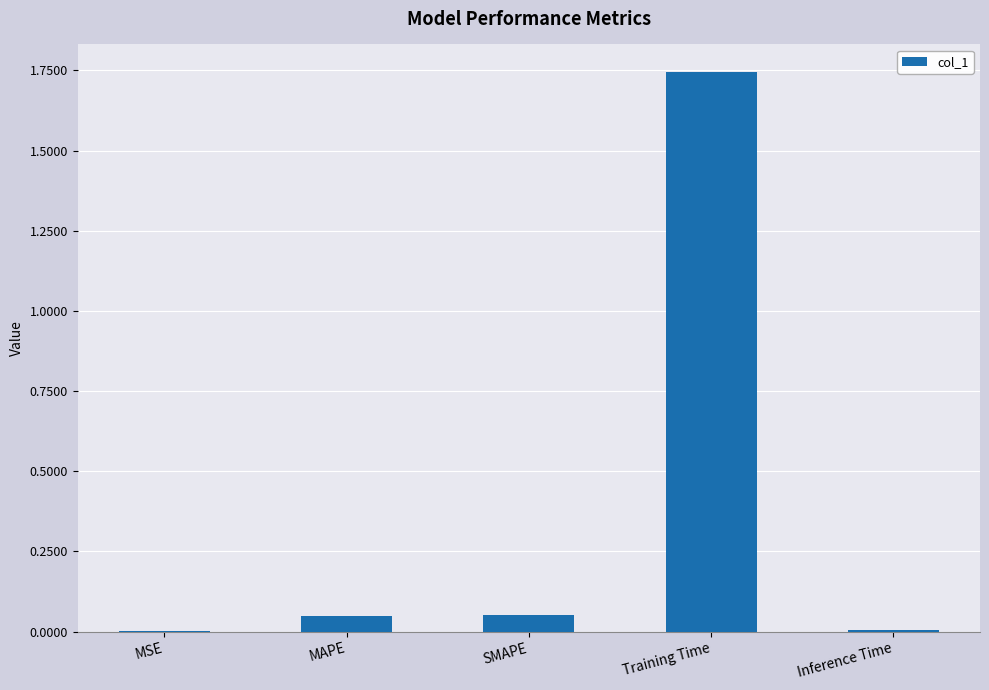

Between Training Time and SMAPE, which is larger?

Training Time